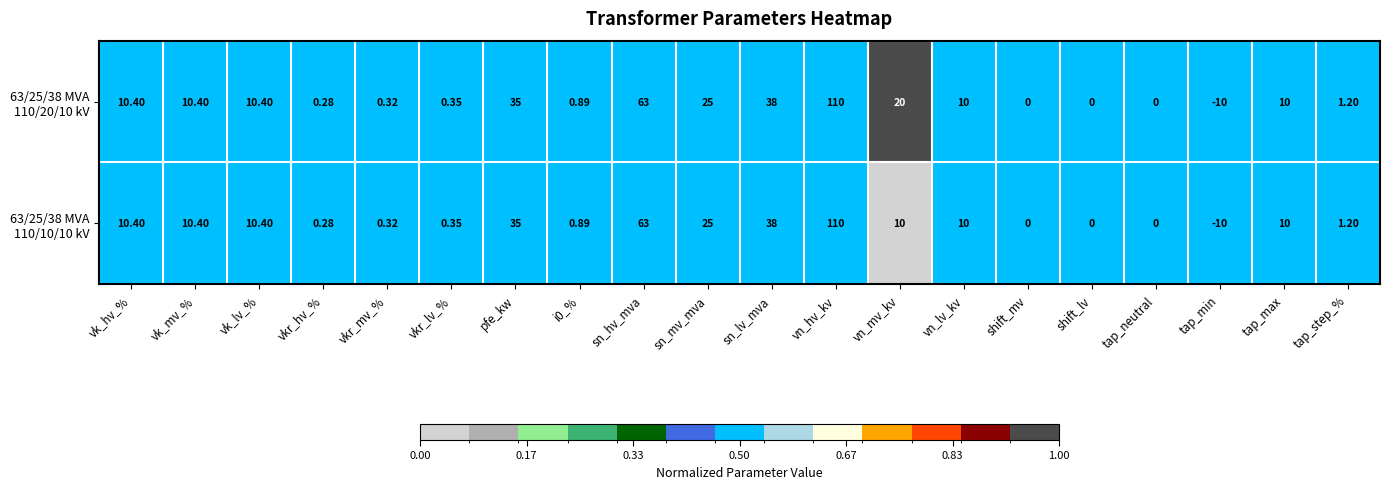

At which category does the chart reach its minimum across all series?

tap_min